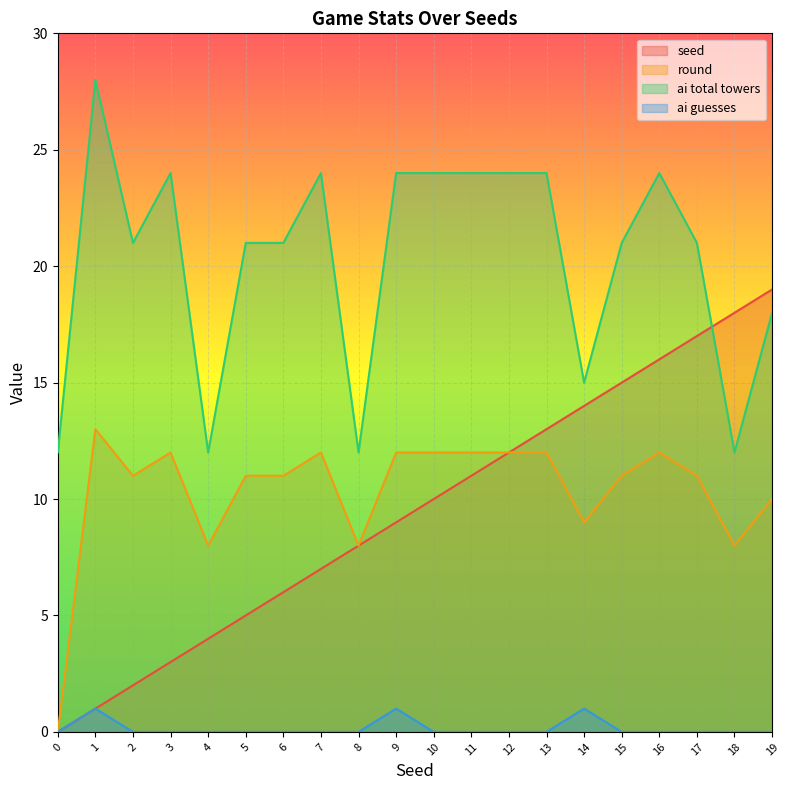

What is the difference between the second highest and second lowest values in the seed series?

17